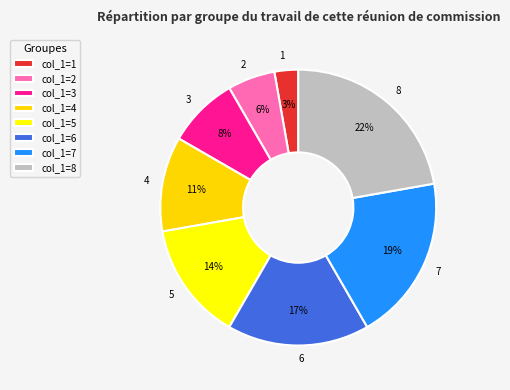

Combined, do 2 and 7 account for over 50%?

No